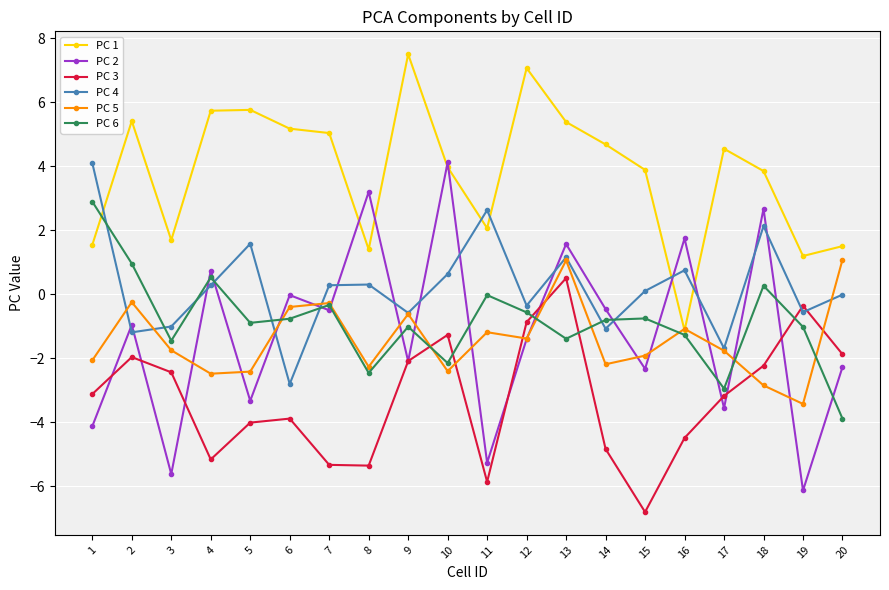

At which category is the sum across all series the highest?

13